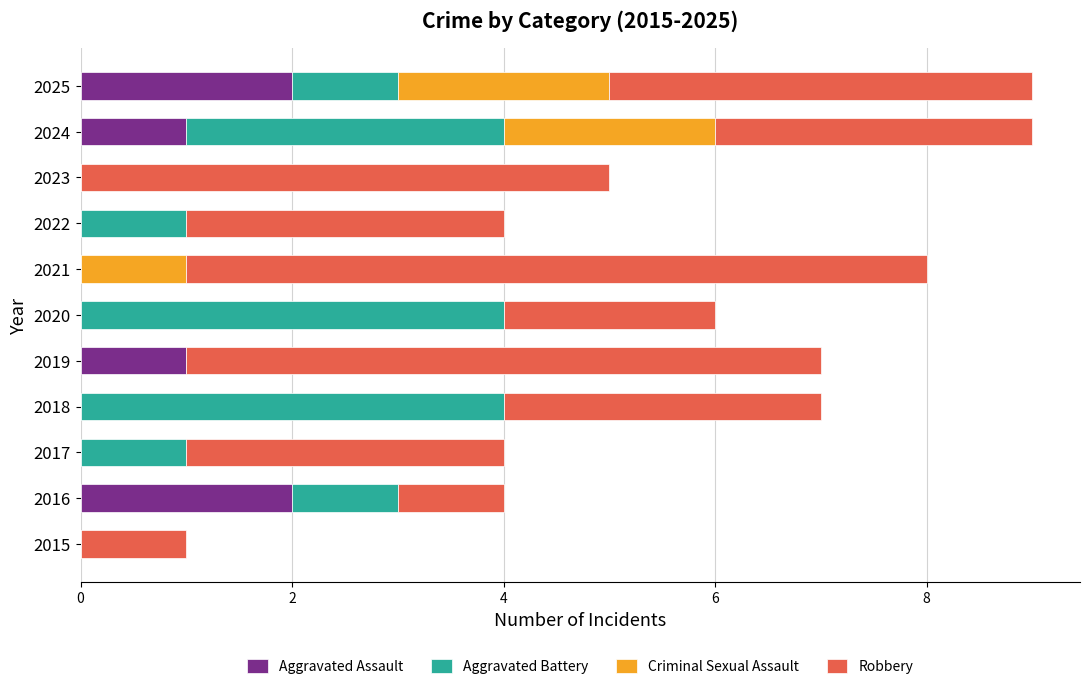

Is it true that Aggravated Assault equals 1 at 2025?

False